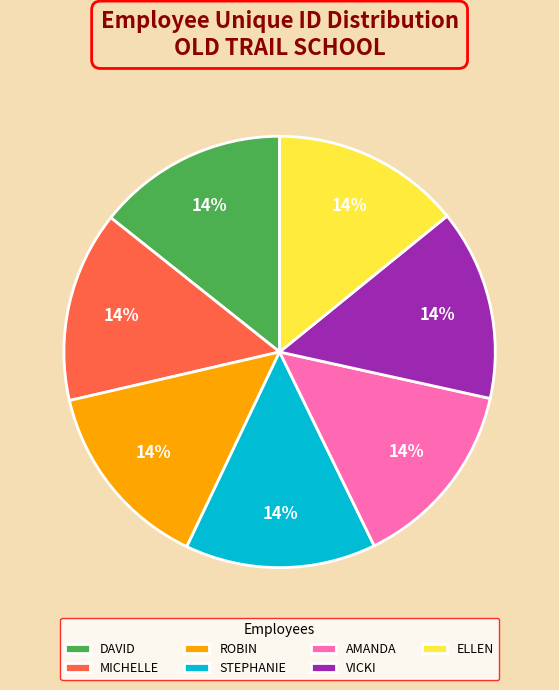

Combined, do STEPHANIE and ELLEN account for over 50%?

No